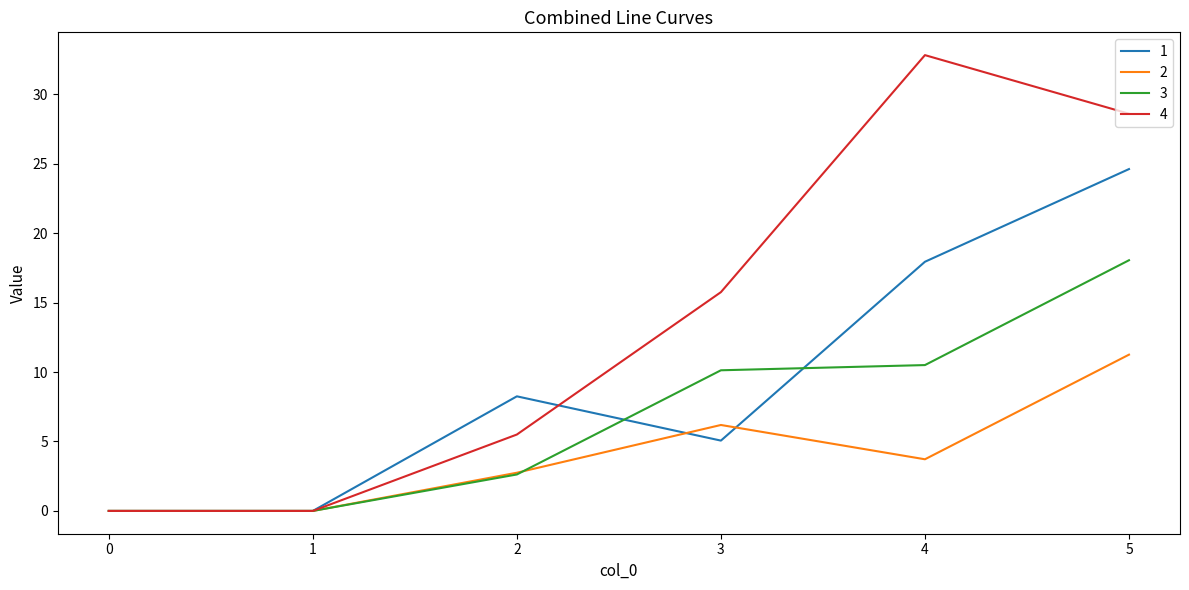

How many interior local peaks does the 2 series have?

1